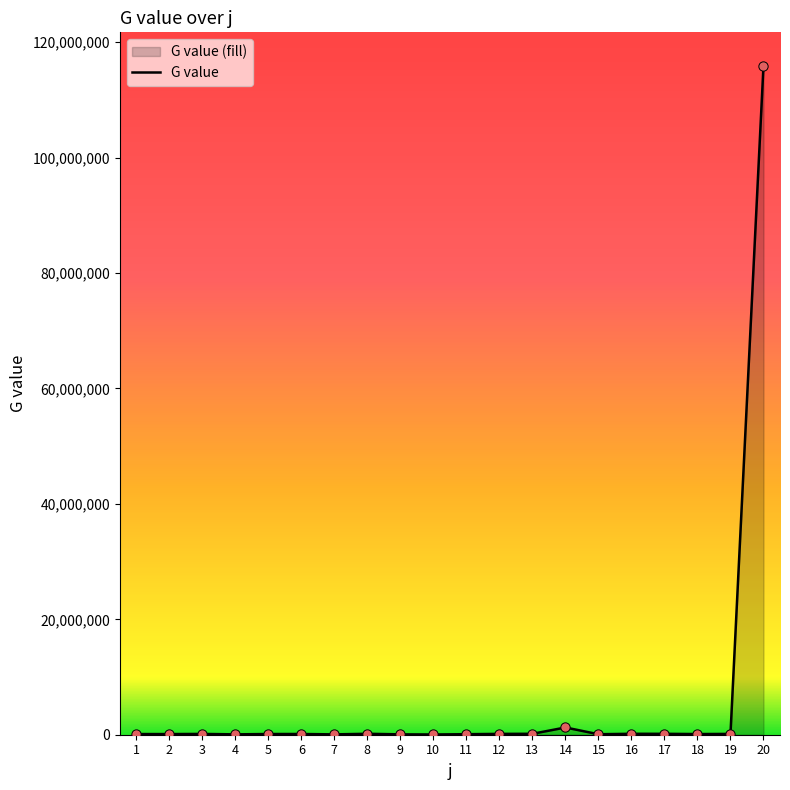

Approximately how many times larger is the value at 6 compared to 1?

1.1